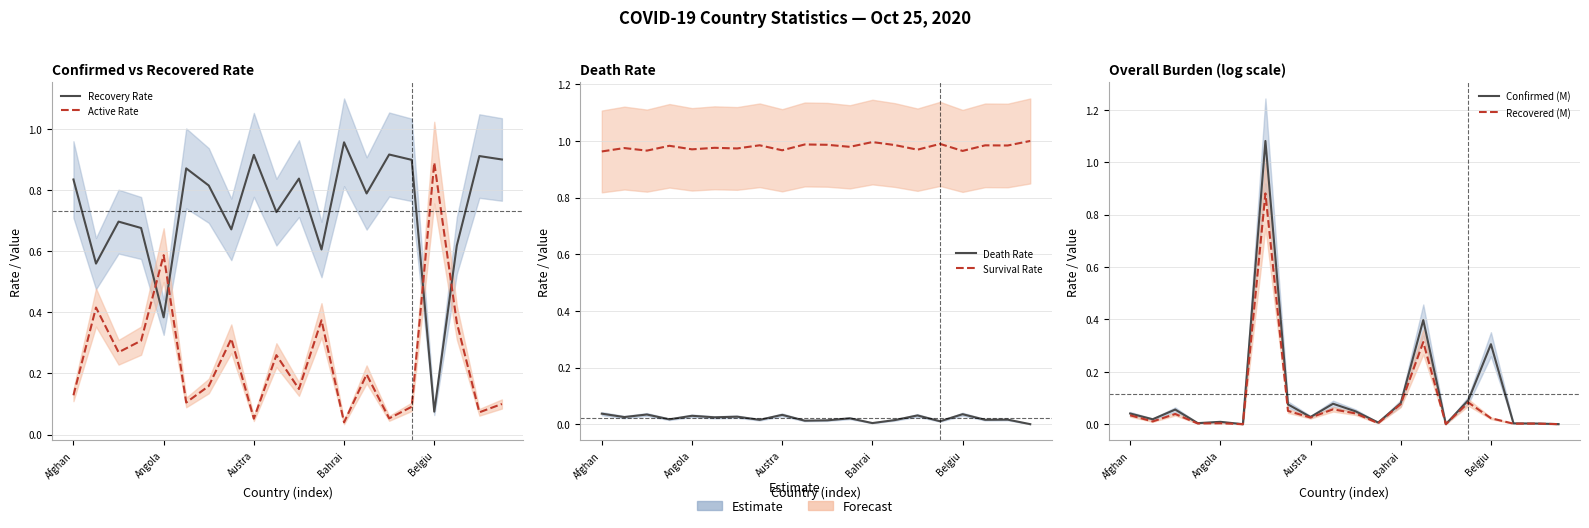

What is the total value across all series at Bahrai?

2.0